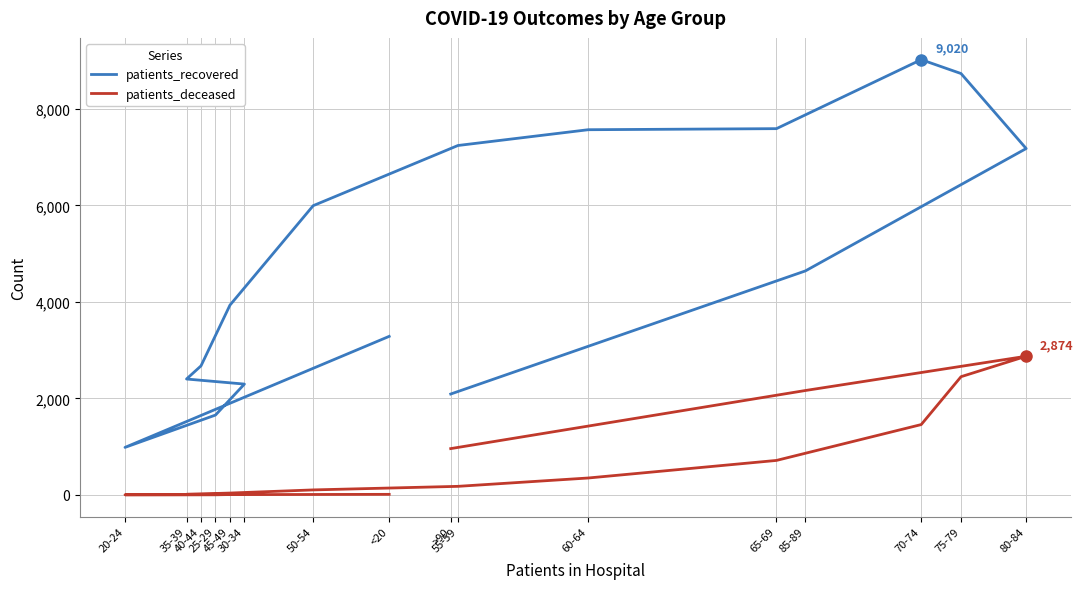

Does the chart have visible grid lines?

Yes